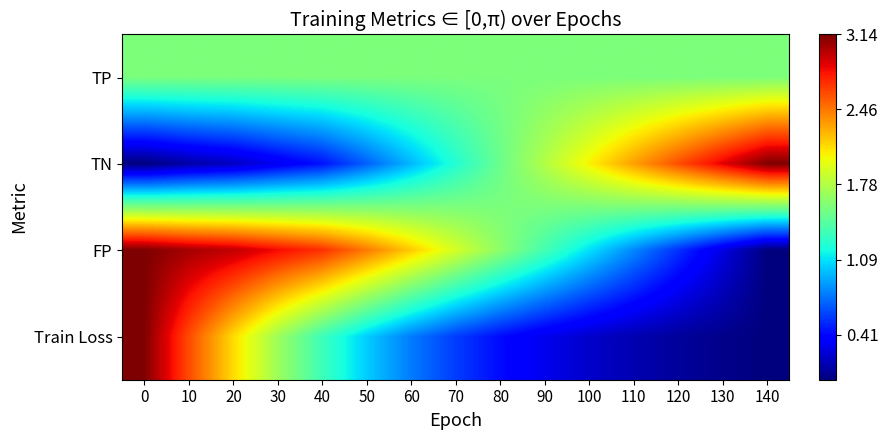

What is the difference between the highest and lowest values at 100?

1.8